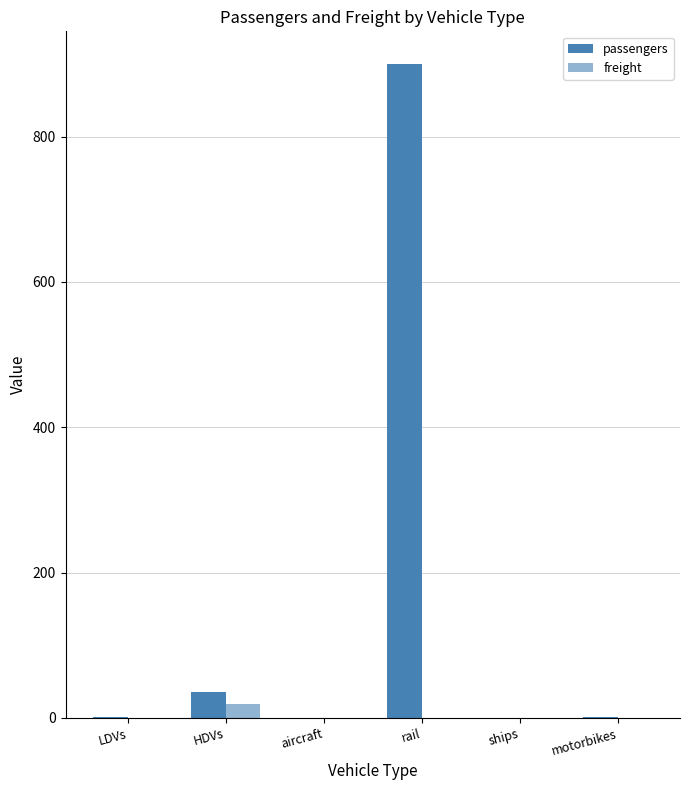

List the series in order of their overall mean, lowest first.

freight, passengers